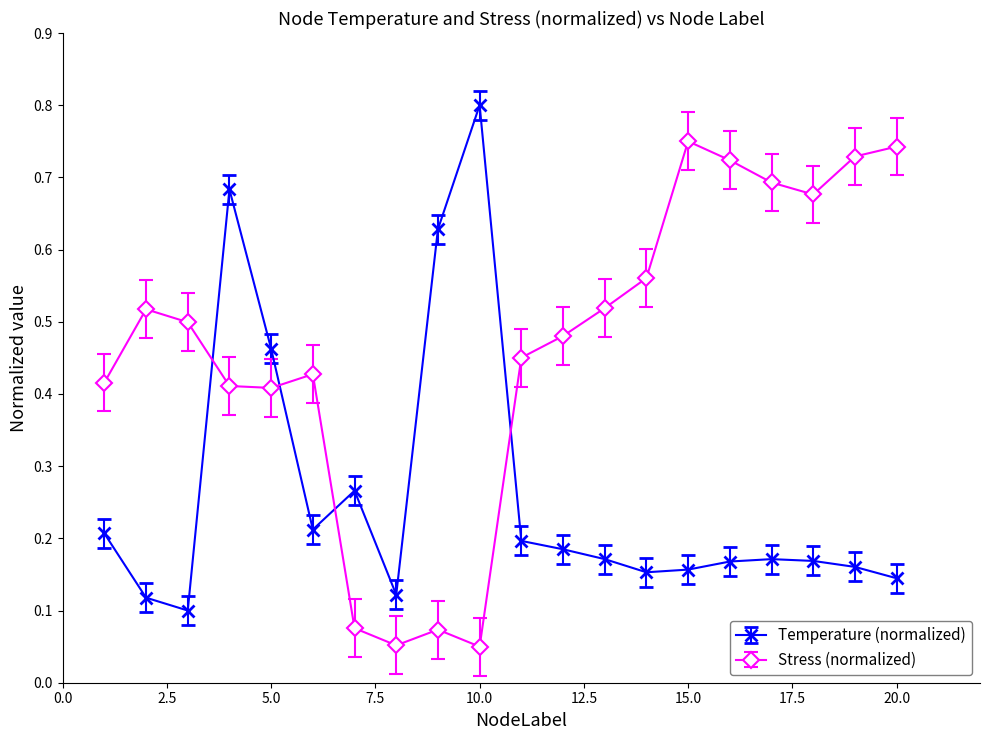

Rank the series by their maximum value, from lowest to highest.

Stress (normalized), Temperature (normalized)